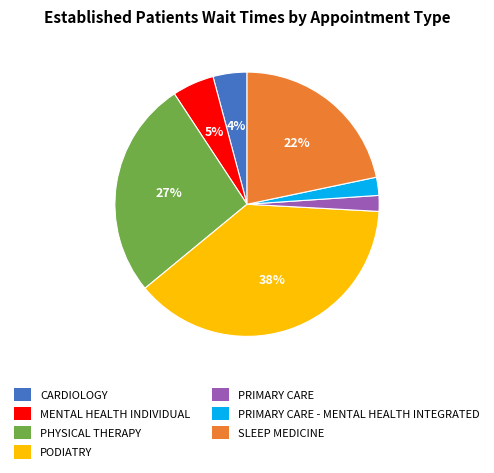

To the nearest percent, what is the average slice percentage?

14%